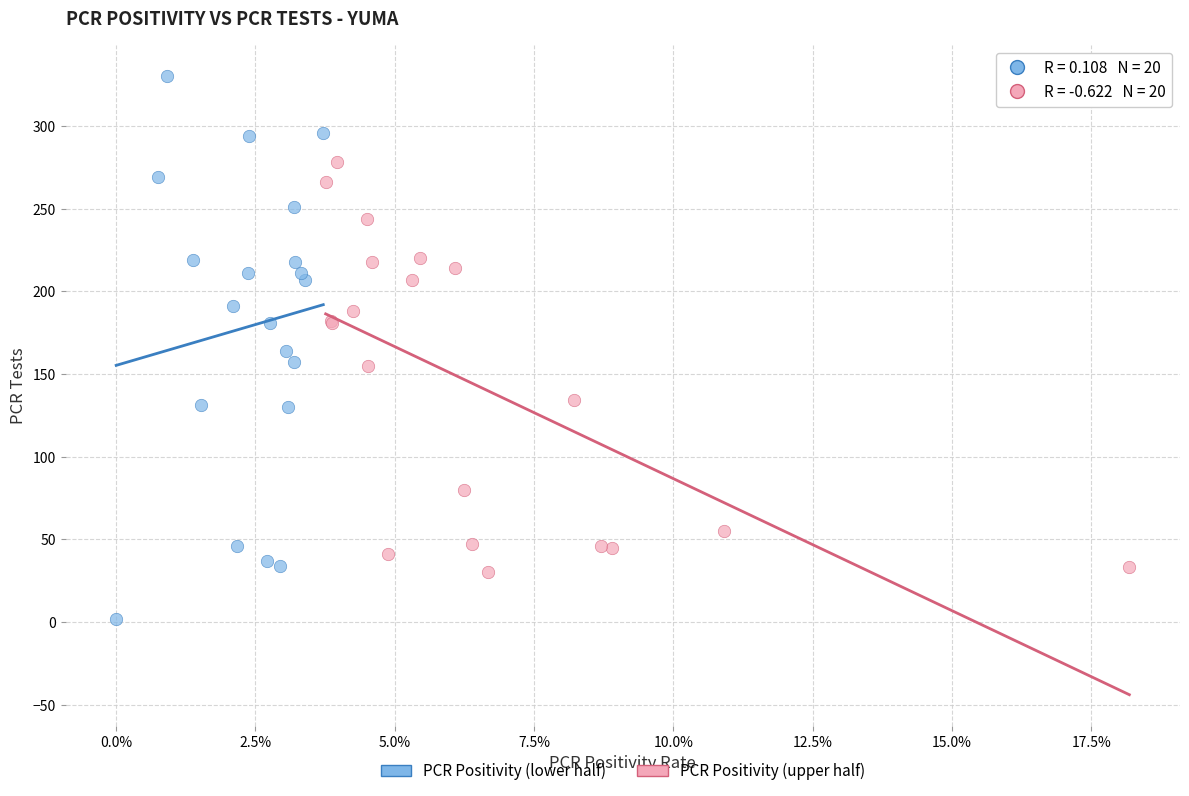

Which series reaches the maximum Y coordinate?

PCR Positivity (lower half)